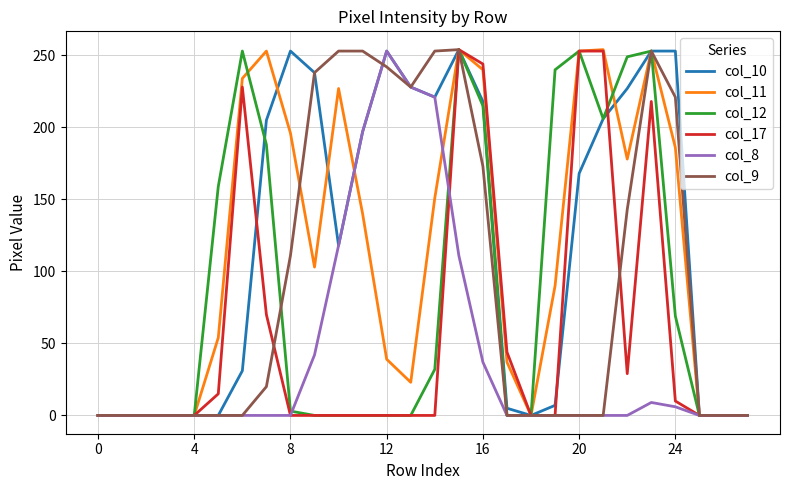

What is the maximum value shown in the chart?

254